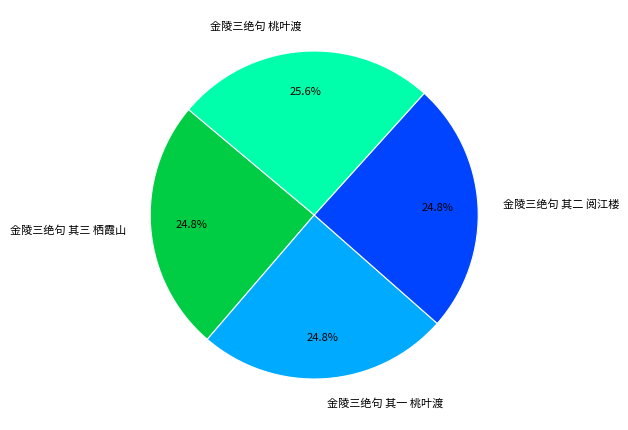

What percentage is NOT represented by 金陵三绝句 其三 栖霞山?

75.2%